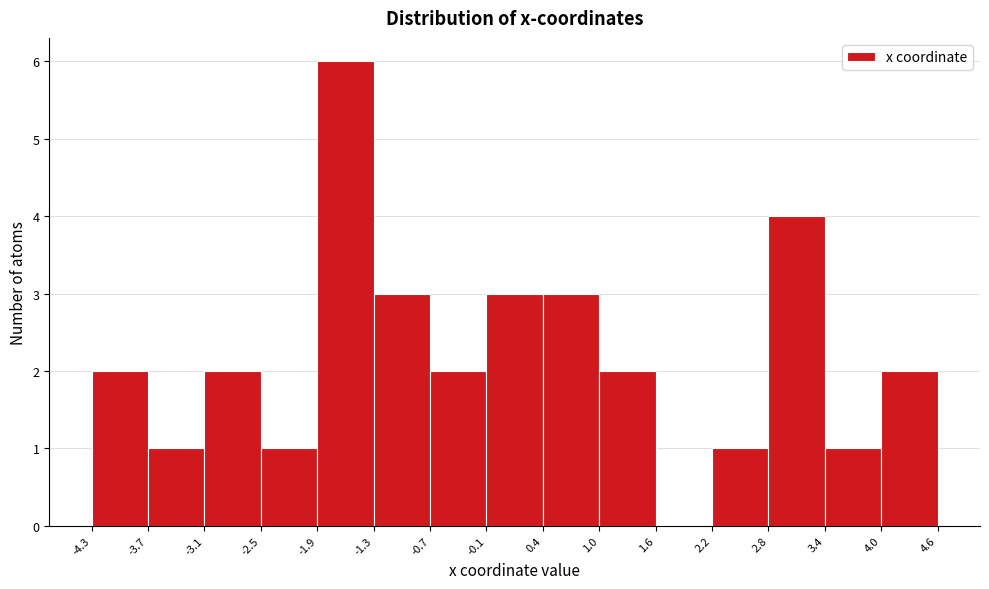

Reading left to right, list every bar in this chart as the range it spans on the x-axis followed by its height. The values are not printed on the chart, so give them approximately, as read against the axis.

-4.3 to -3.7: 2
-3.7 to -3.1: 1
-3.1 to -2.5: 2
-2.5 to -1.9: 1
-1.9 to -1.3: 6
-1.3 to -0.7: 3
-0.7 to -0.1: 2
-0.1 to 0.4: 3
0.4 to 1.0: 3
1.0 to 1.6: 2
1.6 to 2.2: 0
2.2 to 2.8: 1
2.8 to 3.4: 4
3.4 to 4.0: 1
4.0 to 4.6: 2